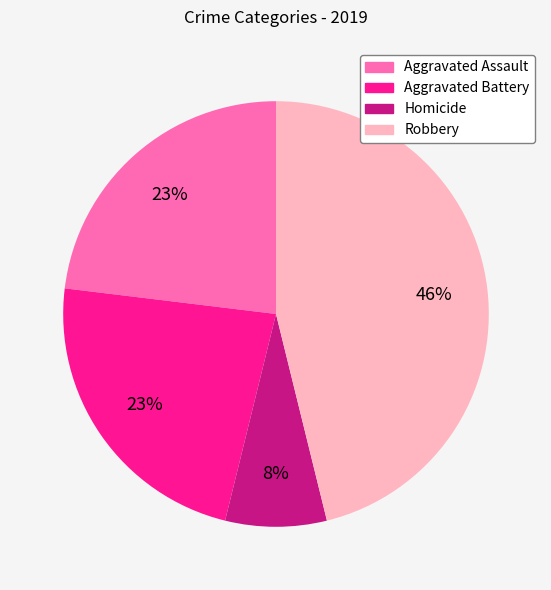

How many slices are in this pie chart?

4